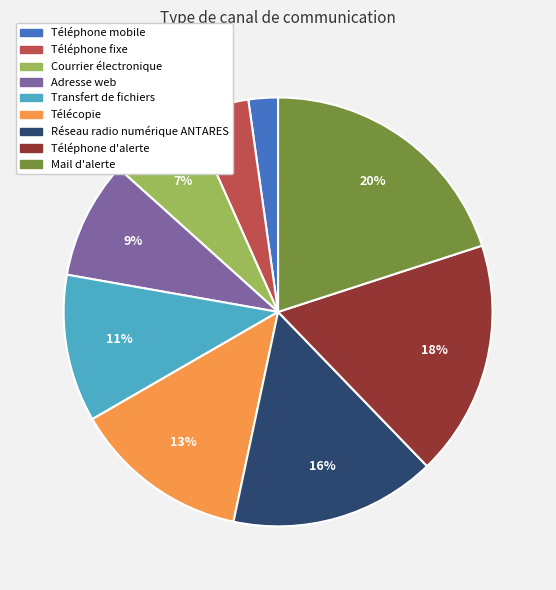

Count the number of slices in the pie.

9